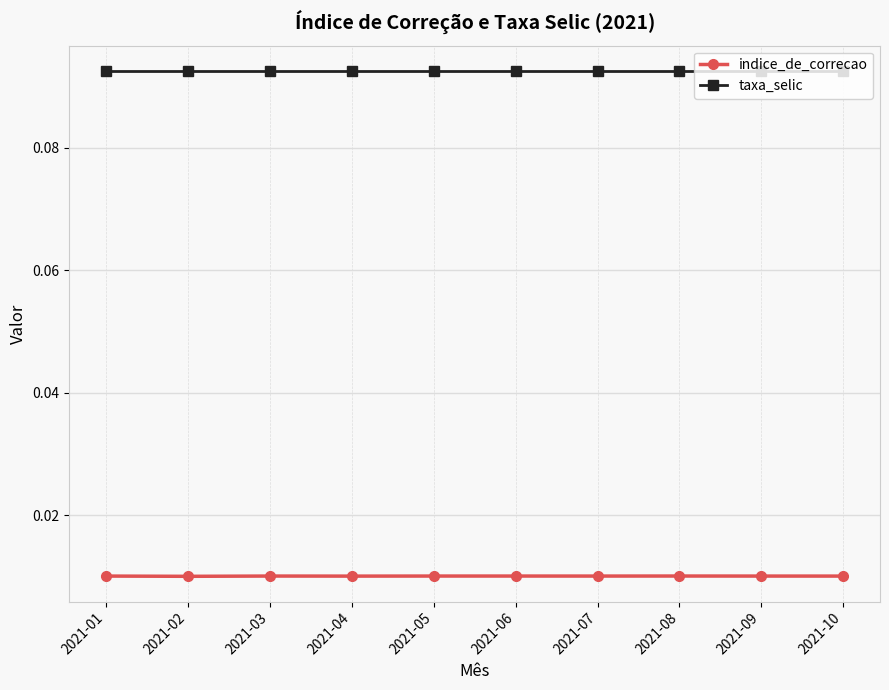

Rank the series by their maximum value, from lowest to highest.

indice_de_correcao, taxa_selic